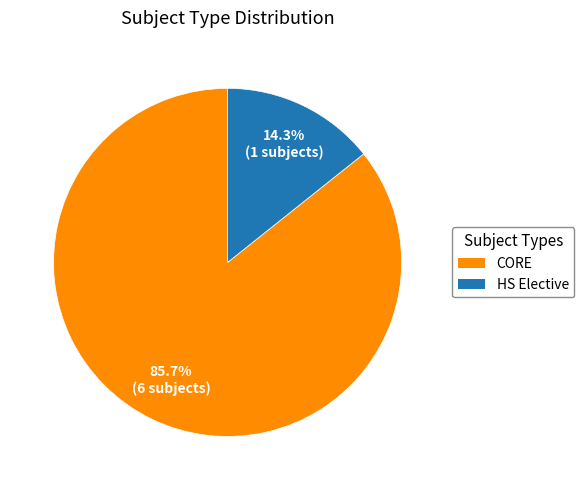

Which has a higher value, CORE or HS Elective?

CORE